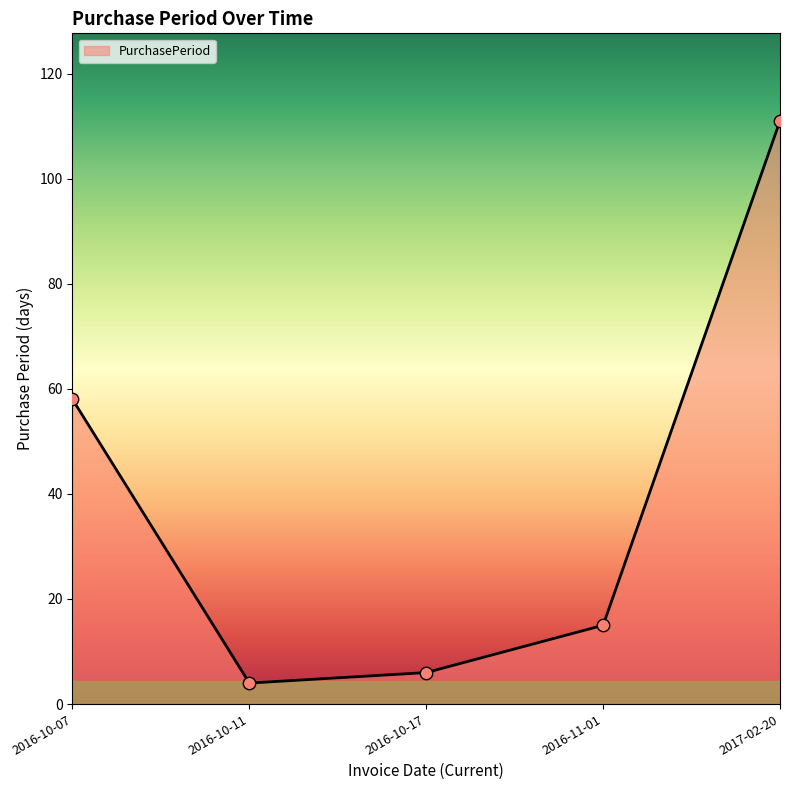

Between 2016-10-17 and 2017-02-20, which is larger?

2017-02-20